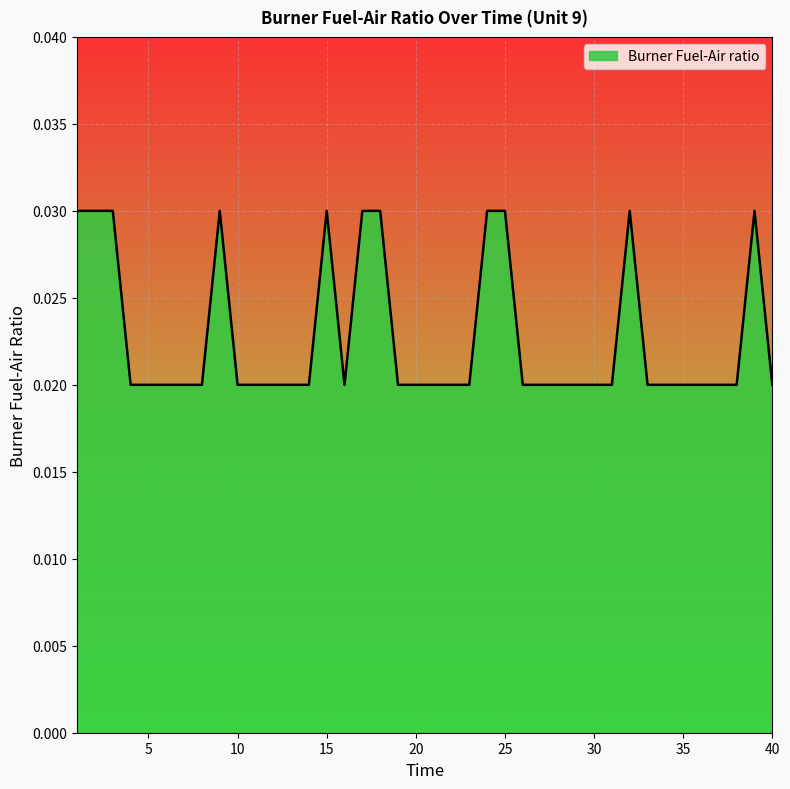

How many lines are shown in the chart?

1